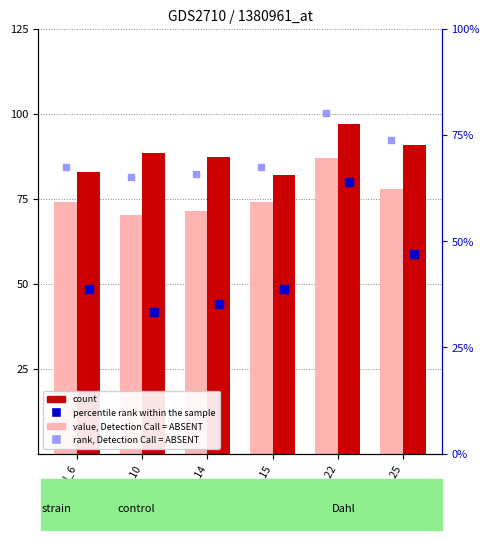

At which category is the sum across all series the highest?

col_22